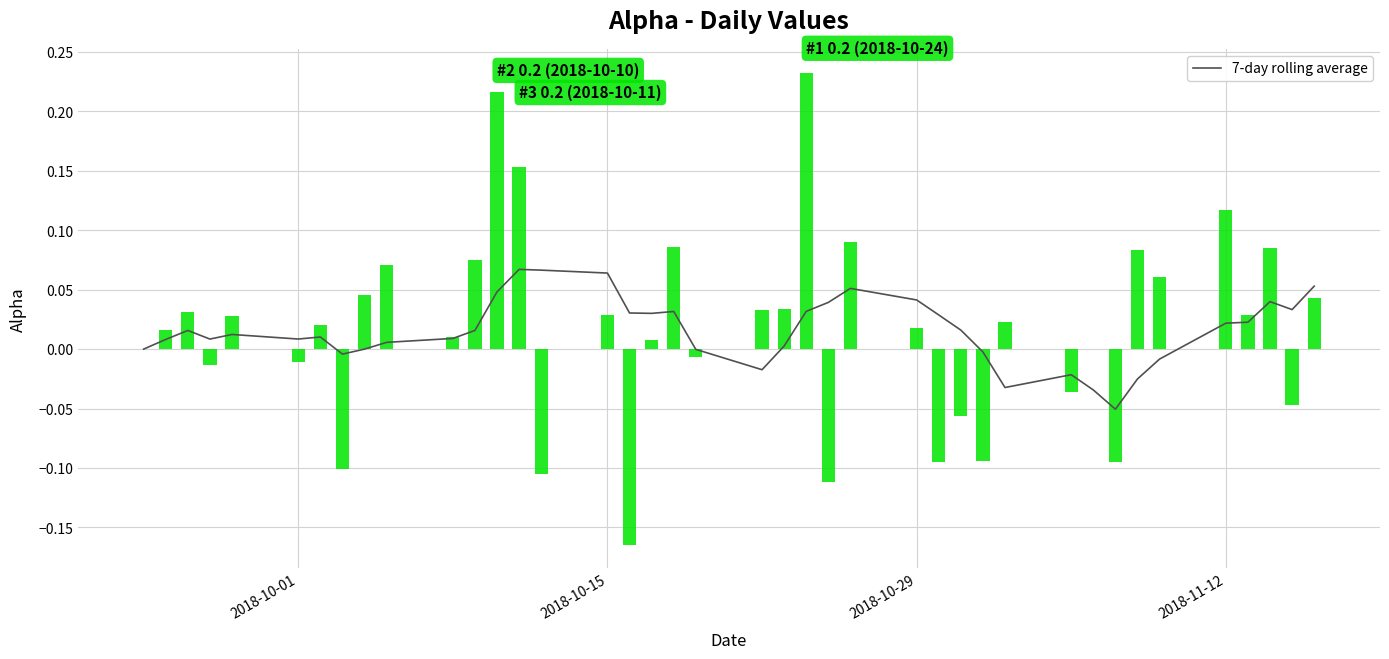

How many values exceed 0?

28